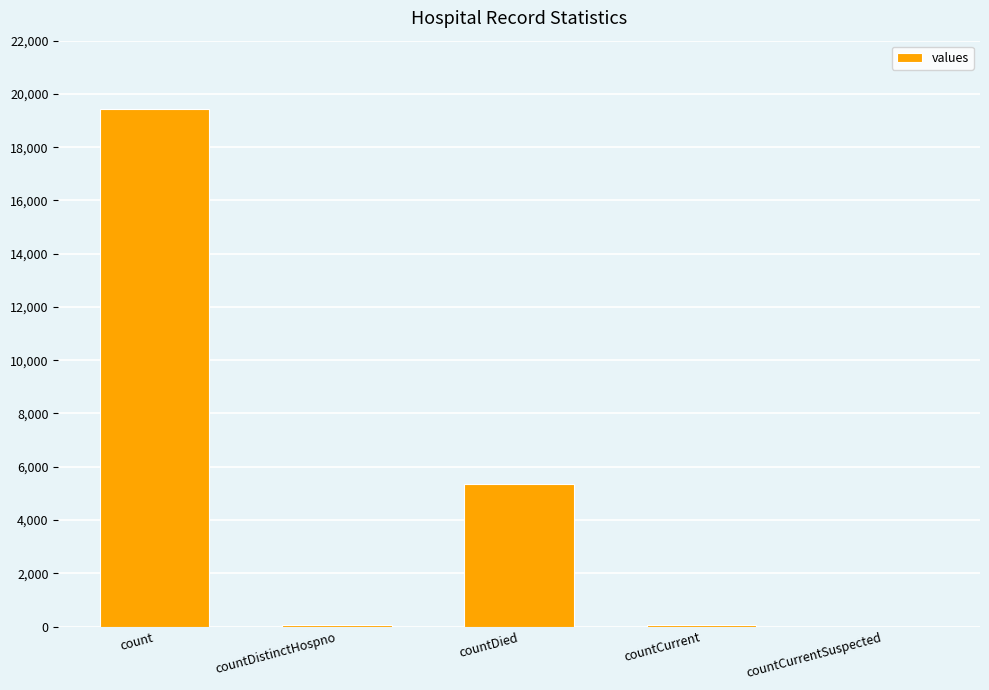

What is the approximate value at count?

19420